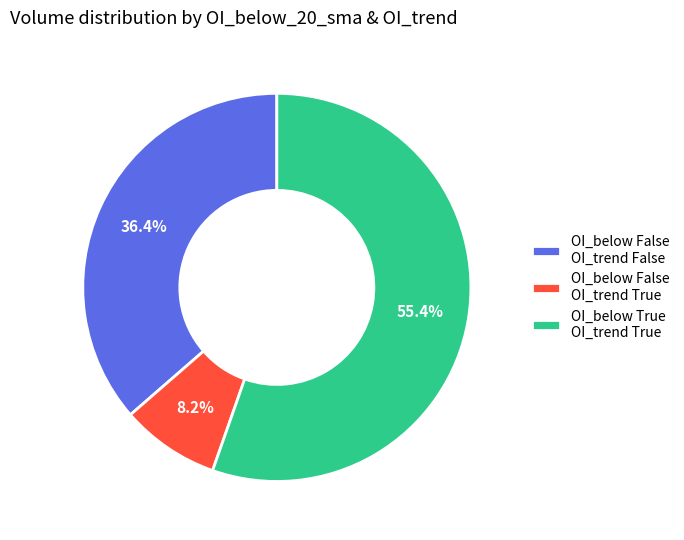

What percentage do OI_below False OI_trend True and OI_below True OI_trend True together represent?

63.6%